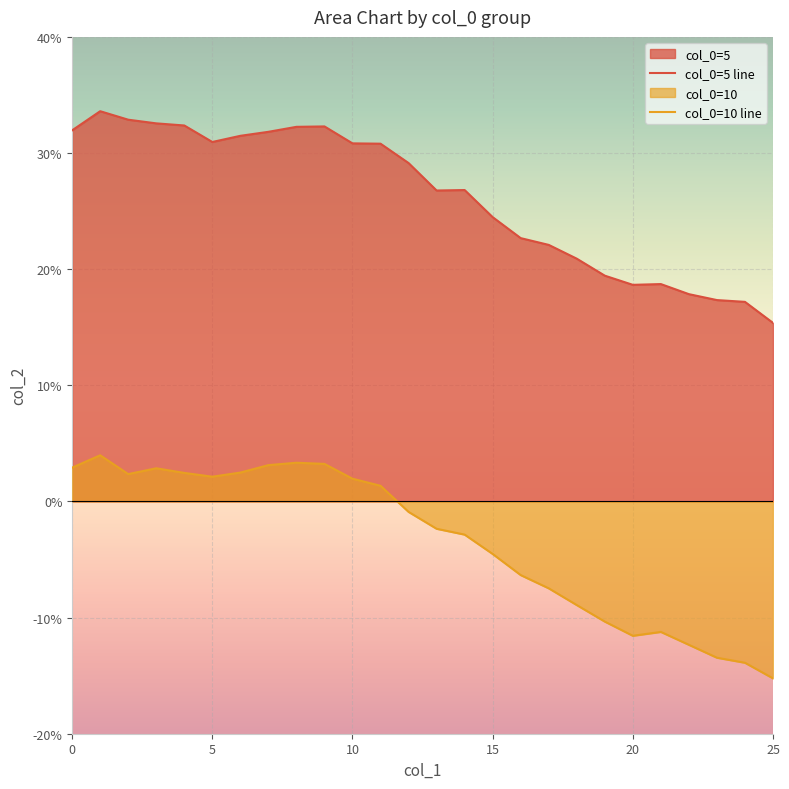

Which series has the largest total across all categories?

col_0=5